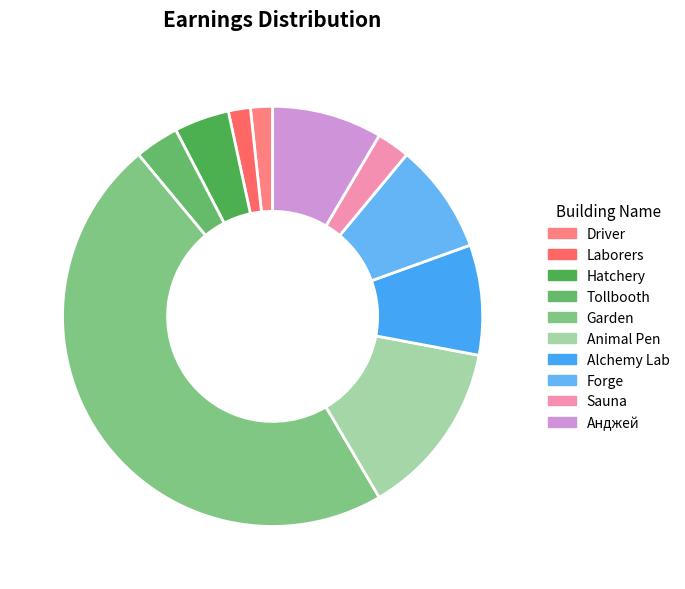

Does any single category account for the majority?

No